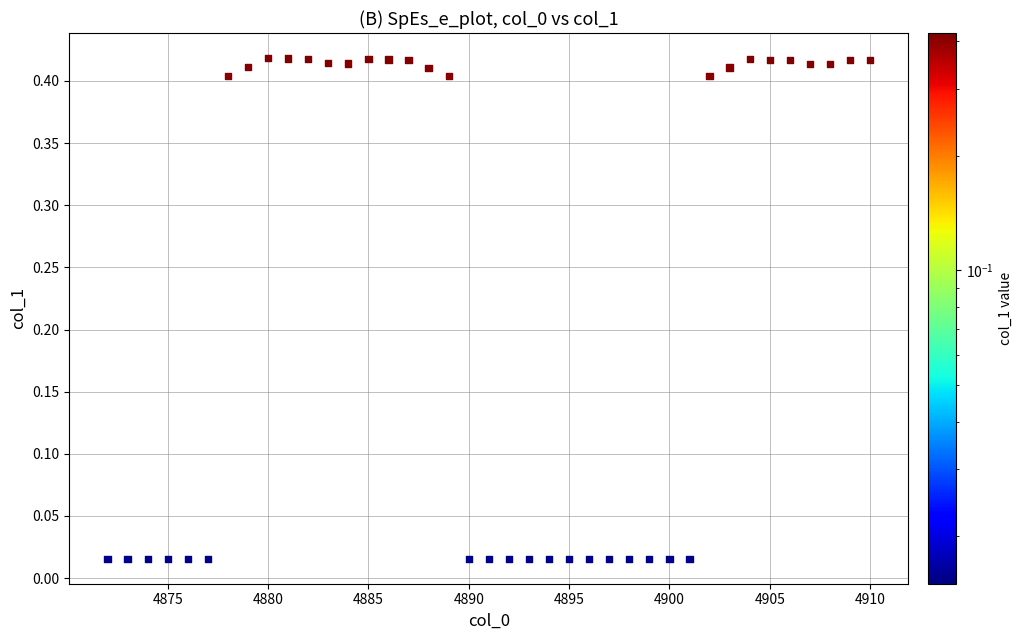

What is the range of X values (max minus min)?

38.0